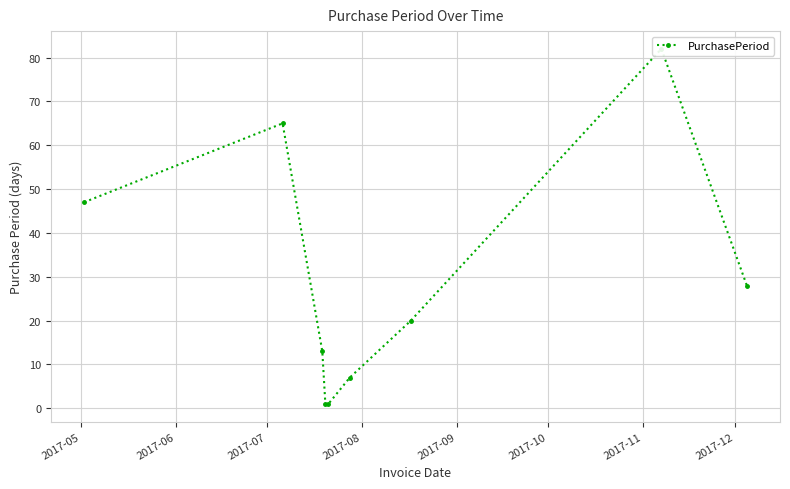

What is the difference between the second highest and minimum values?

64